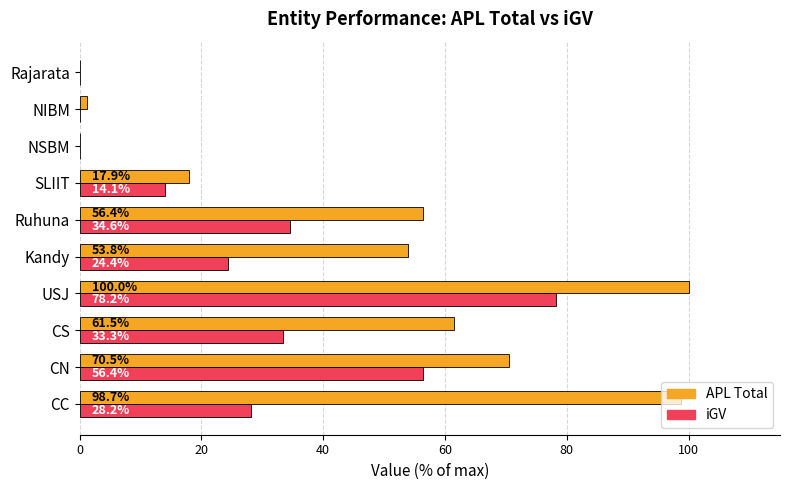

What is the total value across all series at USJ?

178.2